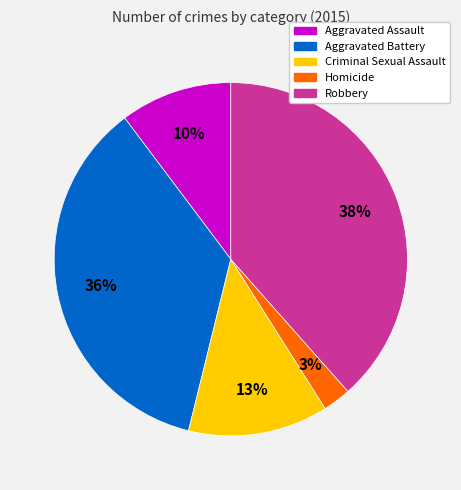

How many segments does this pie chart have?

5